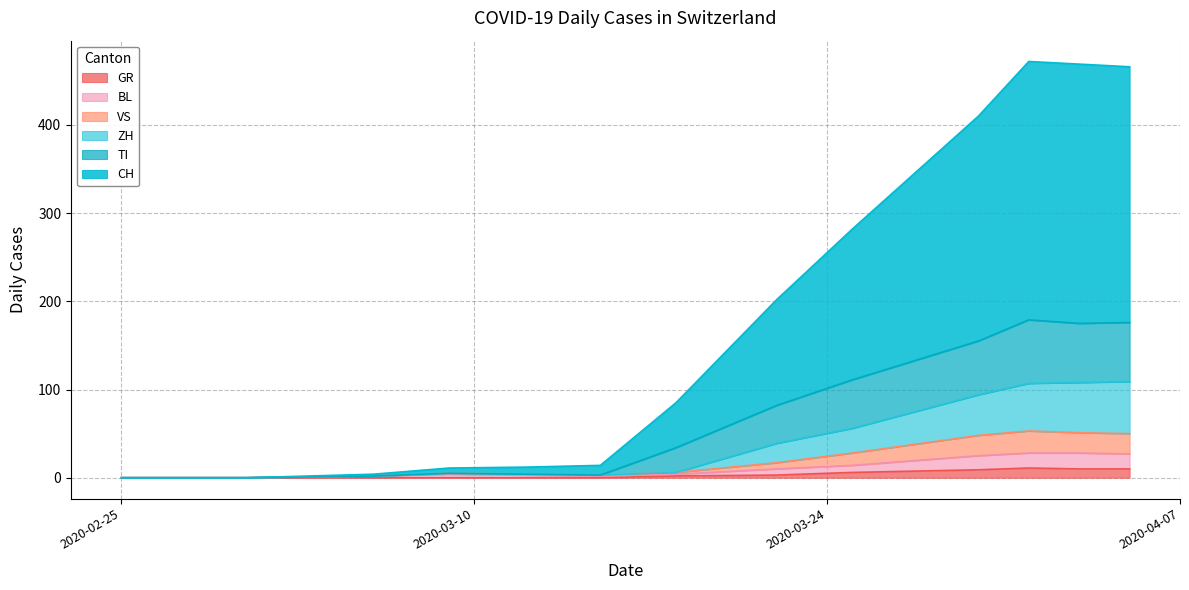

True or false: ZH has more than 1 interior local peaks.

False